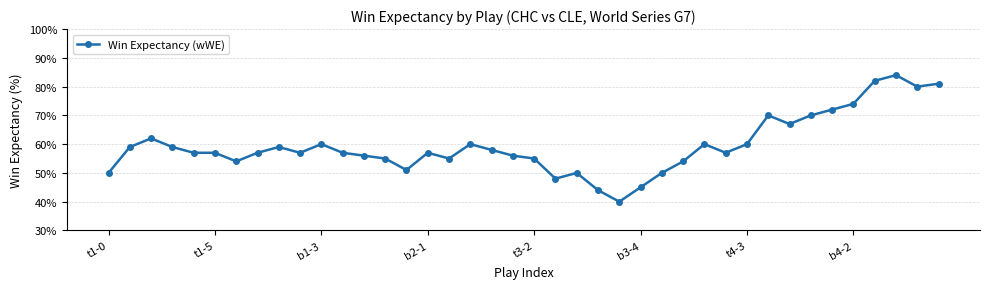

What is the difference between the maximum and minimum values?

44